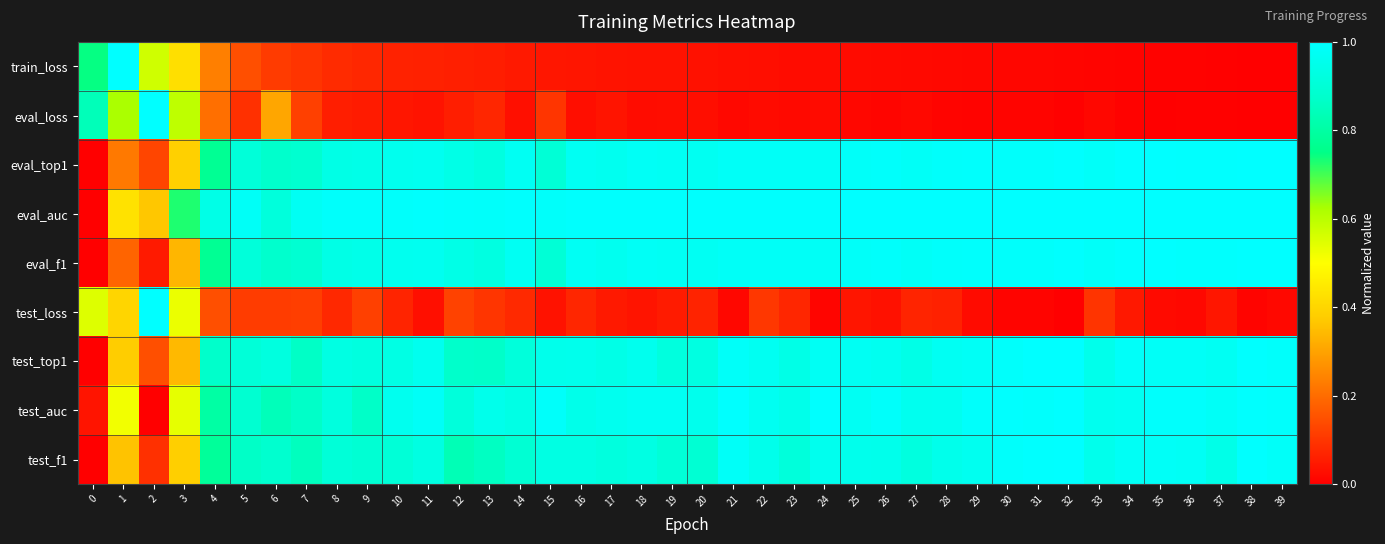

At which category is the sum across all series the highest?

32